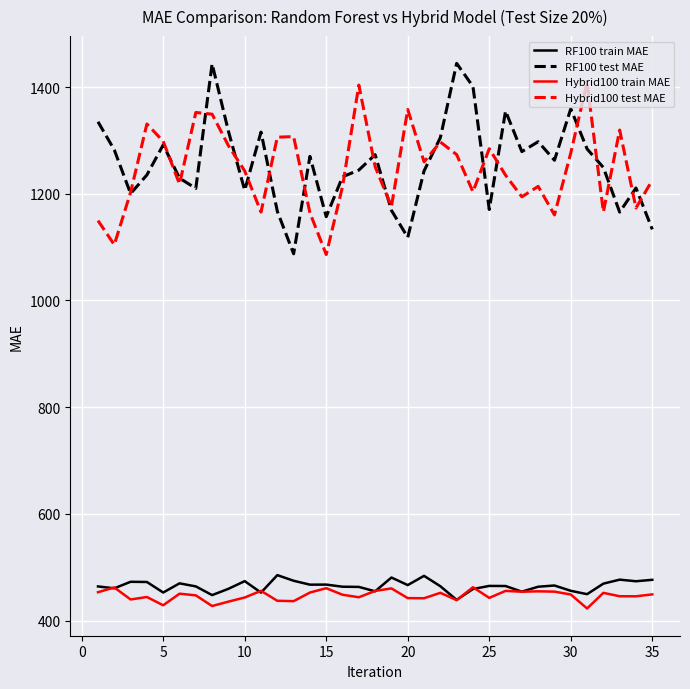

True or false: RF100 train MAE and RF100 test MAE cross at least once.

False